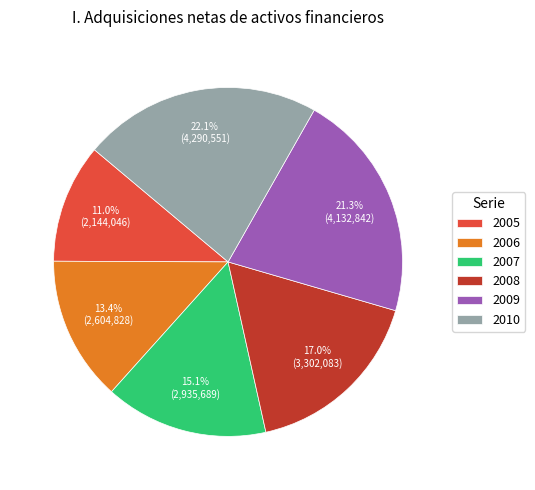

Which slice is the smallest?

2005